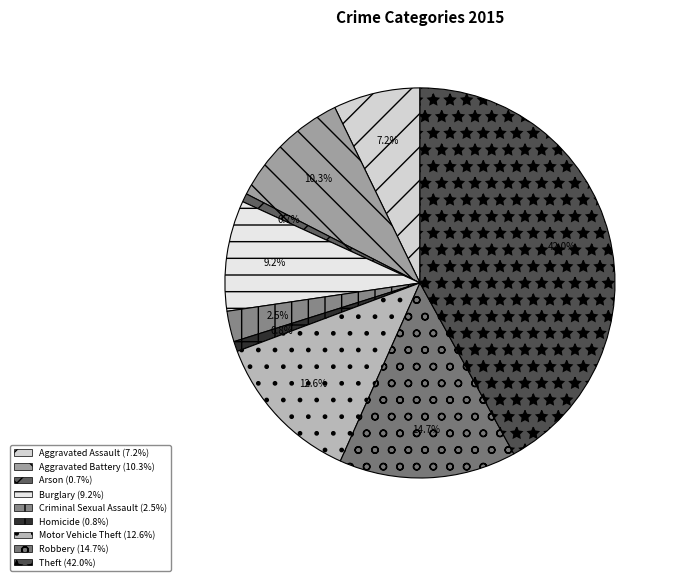

Count the number of slices in the pie.

9